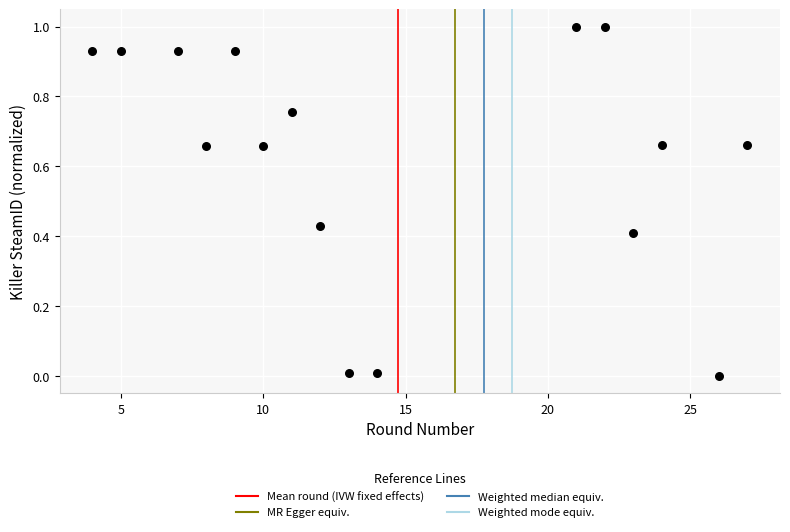

What is the range of X values (max minus min)?

23.0